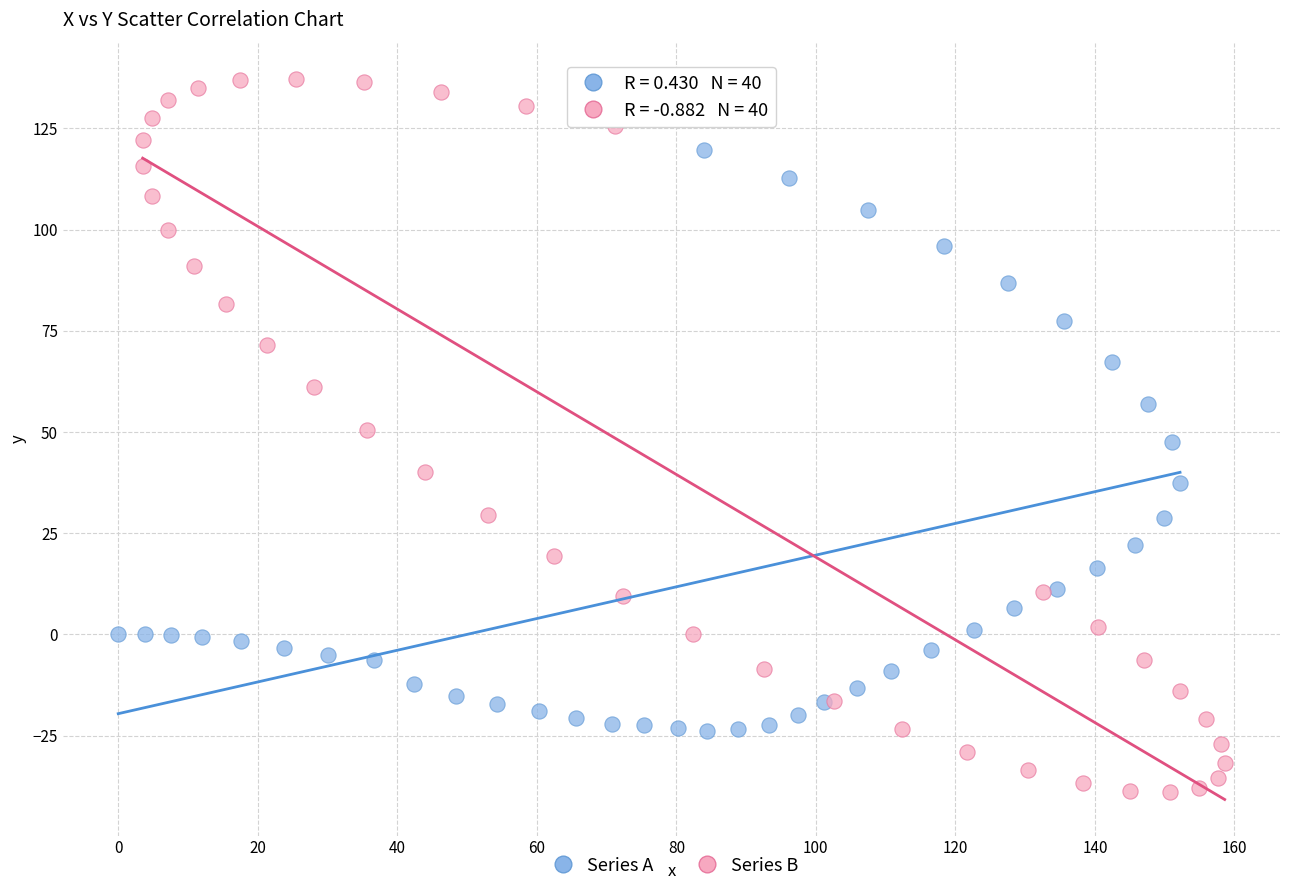

Which series reaches the minimum Y coordinate?

Series B